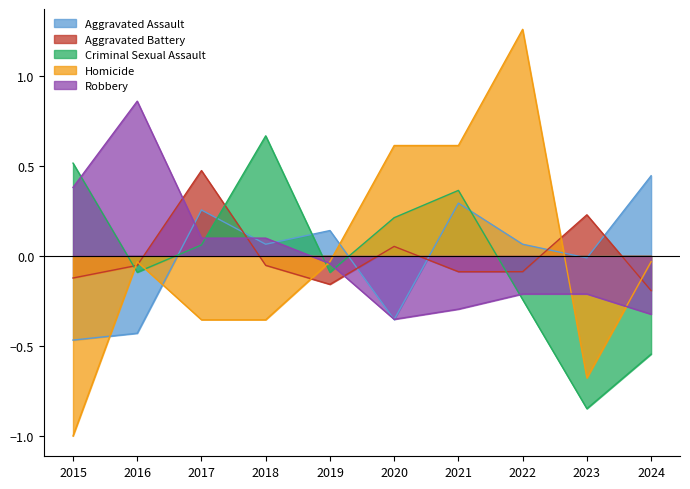

What is the difference between the second highest and second lowest values in the Aggravated Assault series?

0.7